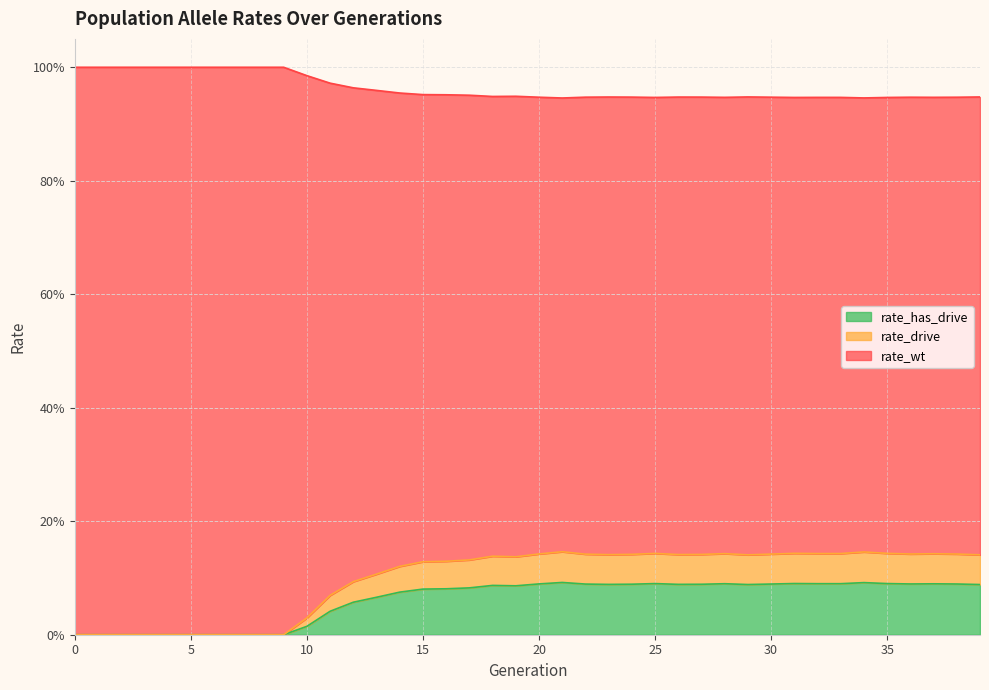

Does the chart have visible grid lines?

Yes